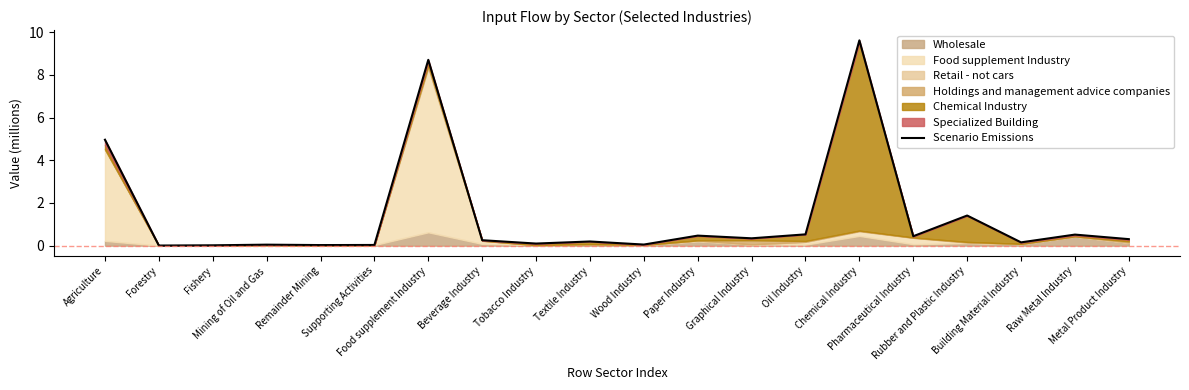

What is the label of the 2nd point from the right?

Raw Metal Industry